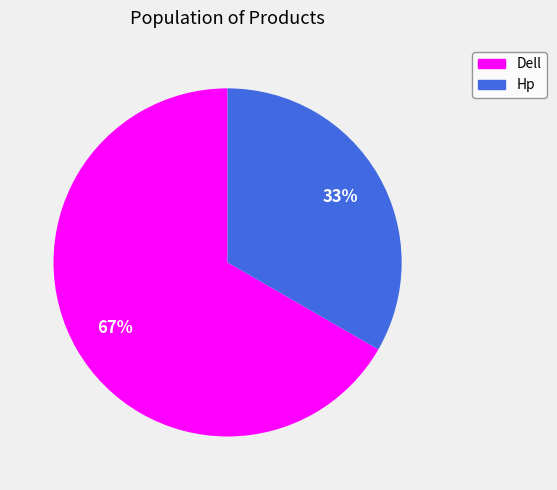

Rank the categories by value from lowest to highest.

Hp, Dell